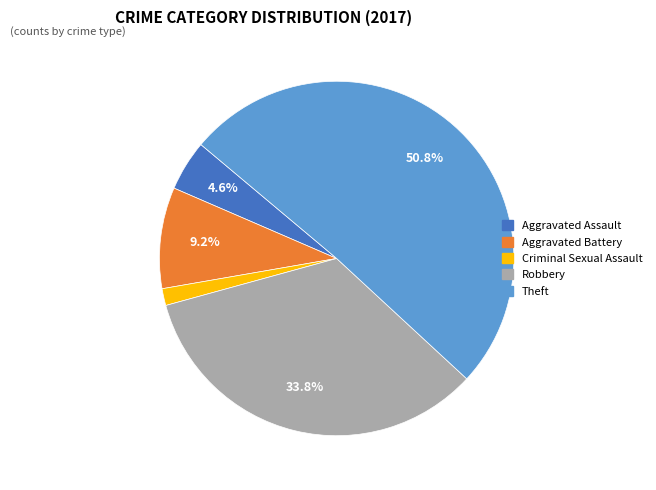

Is there any slice that represents more than half of the pie?

Yes